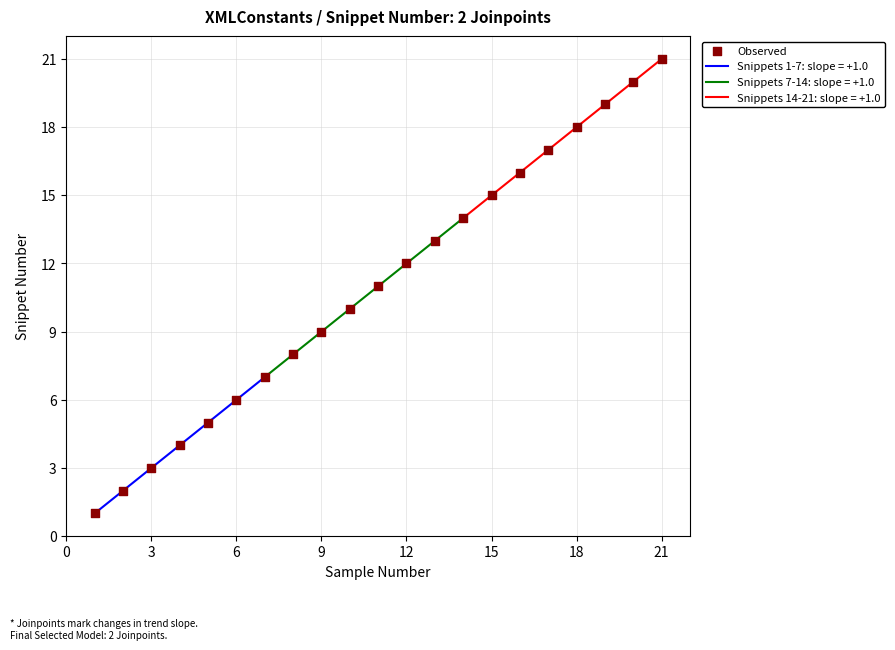

Which has a higher value, 3 or 12?

12